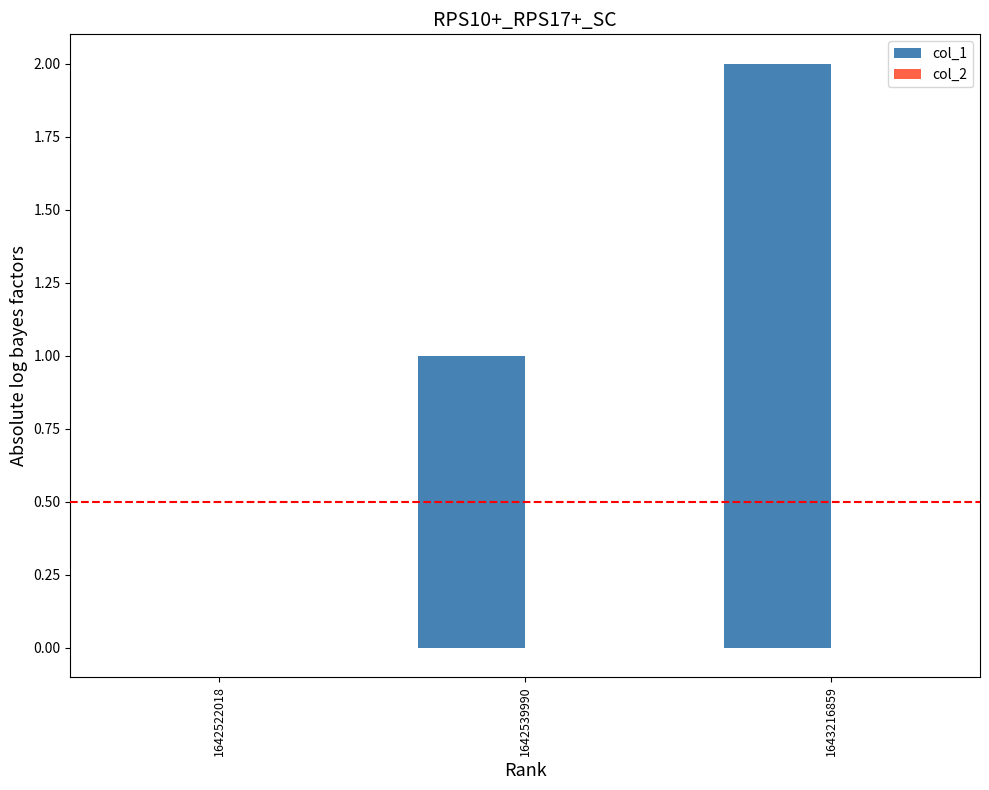

The chart shows a value of 2 at 1643216859. True or false?

True